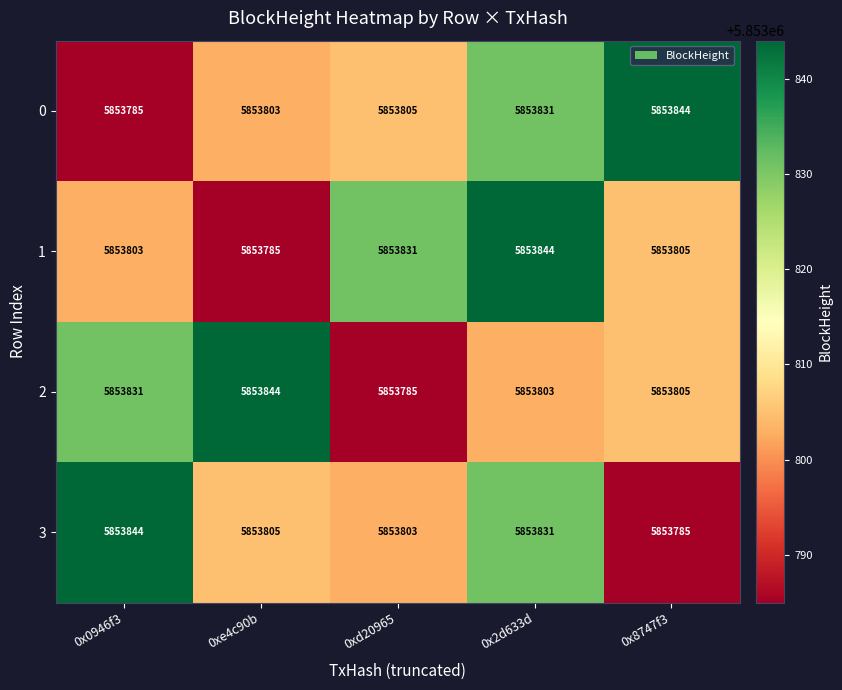

The 2 series shows 8192737 at 0x8747f3. True or false?

False